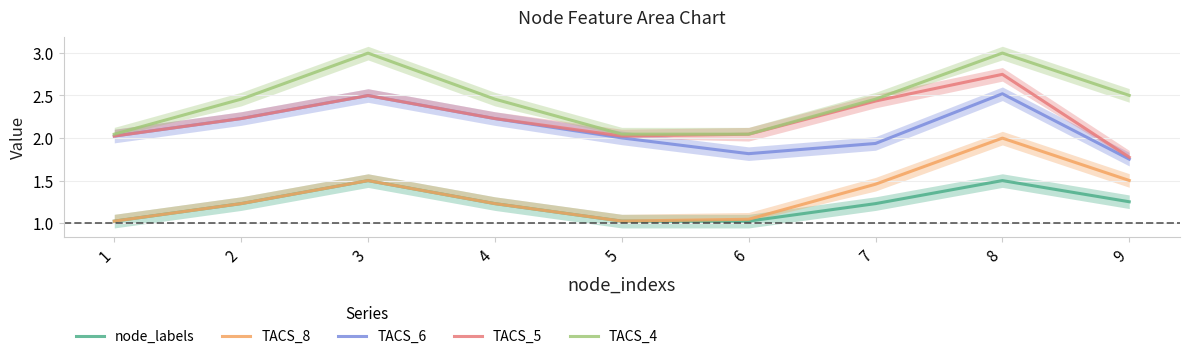

How many interior local peaks does the TACS_8 series have?

2